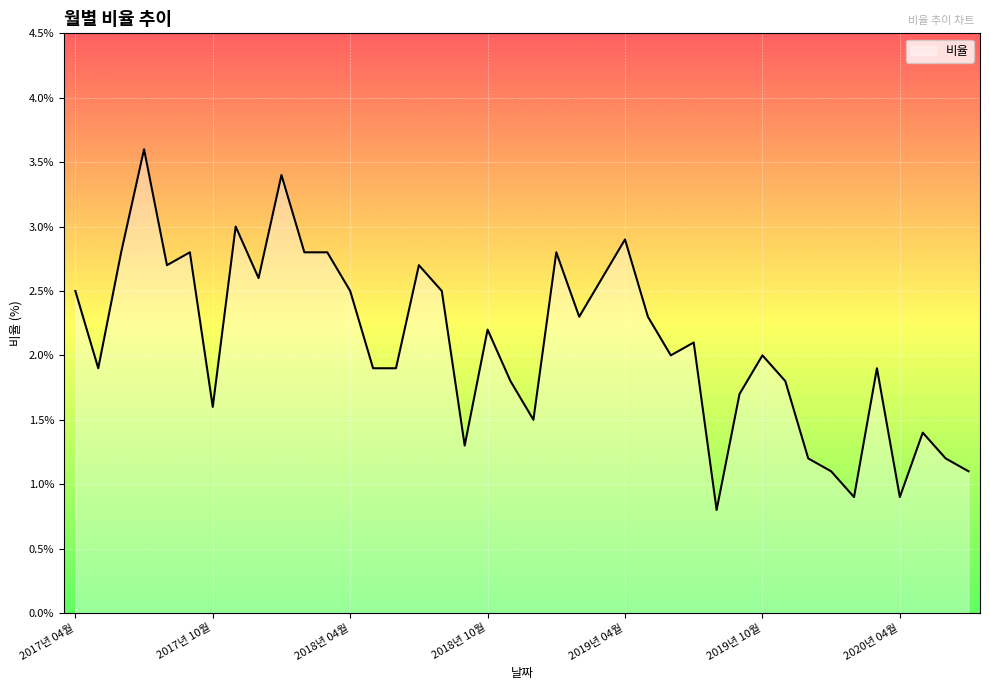

What is the minimum value shown in the chart?

0.8